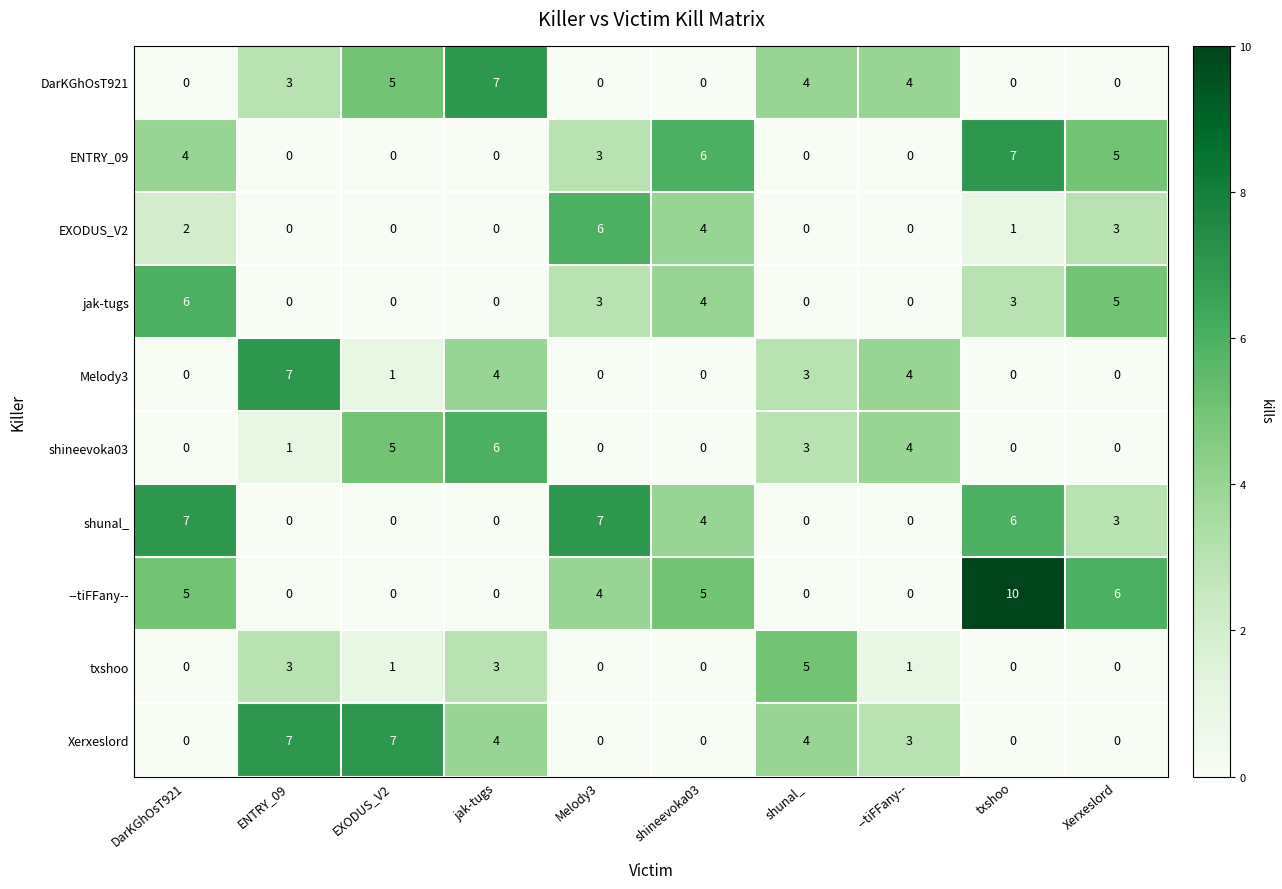

Count the --tiFFany-- values in the range 0 to 5.

8